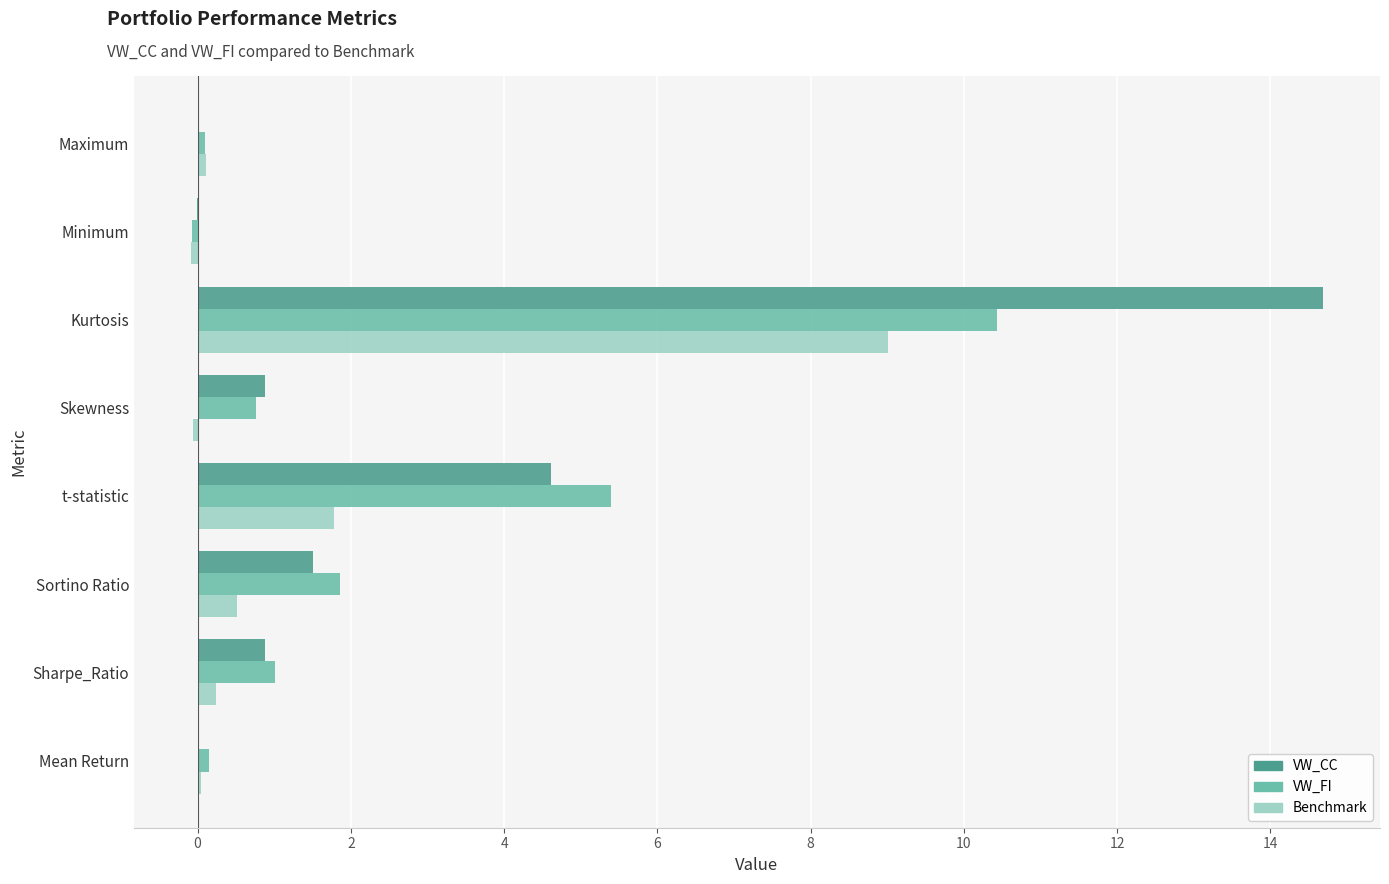

At which label does Benchmark reach its peak?

Kurtosis